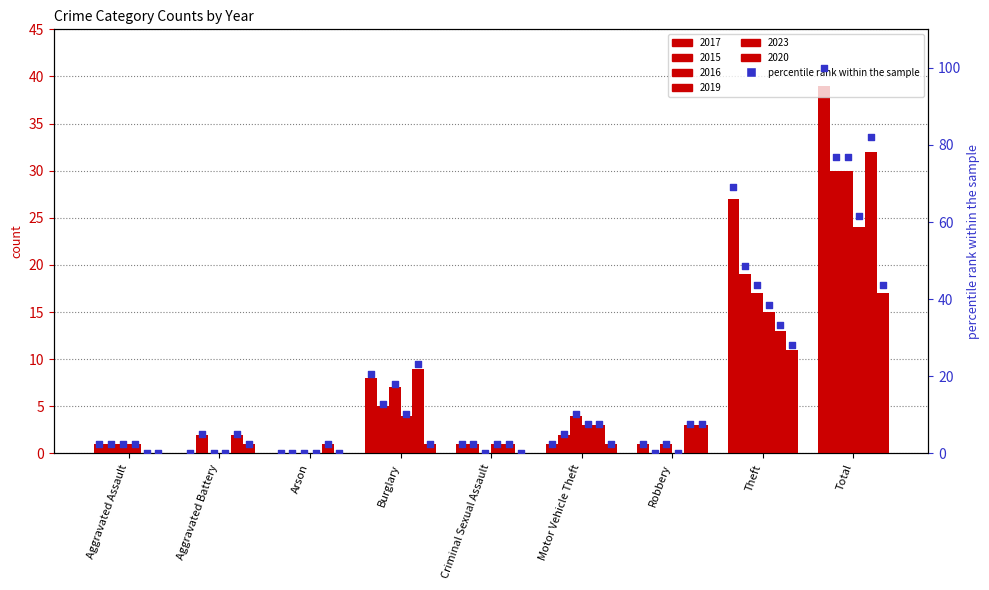

Between Burglary and Aggravated Assault, which is larger?

Burglary